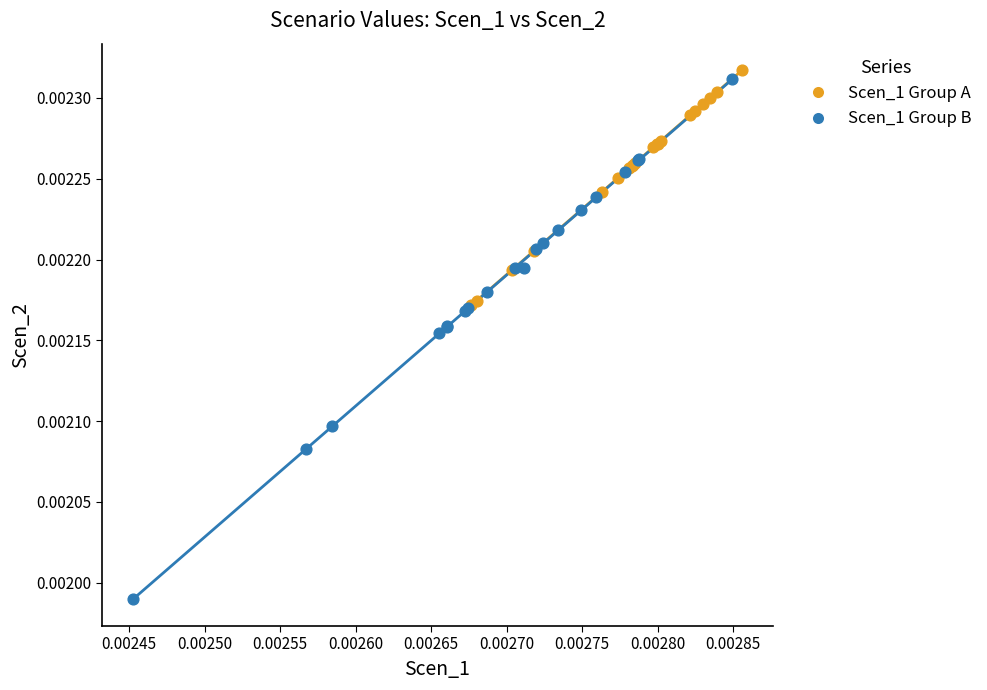

Which series has the widest spread of Y values?

Scen_1 Group B